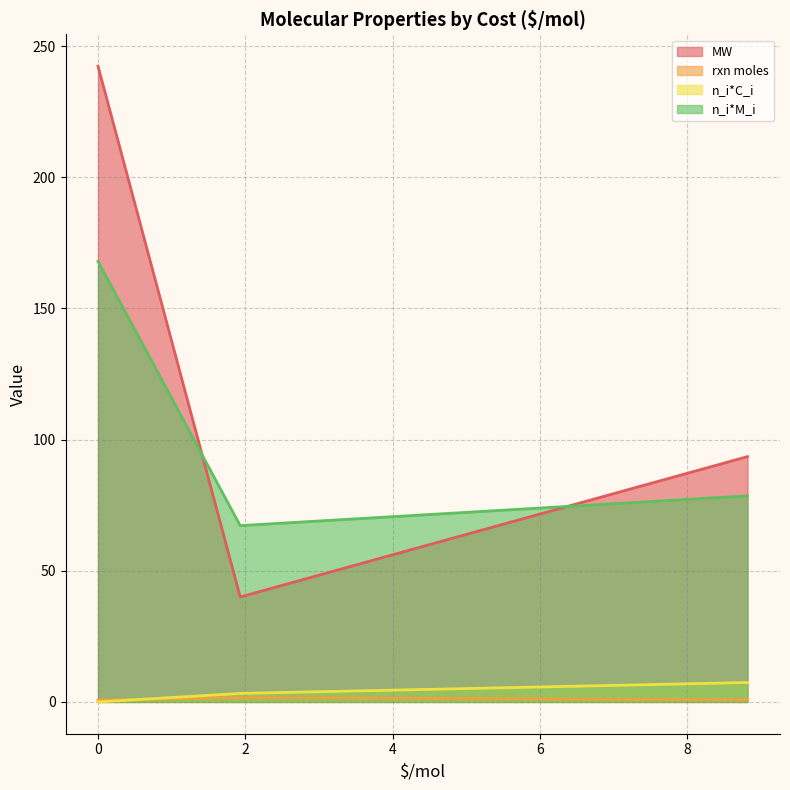

Which series has the largest range (max minus min)?

MW